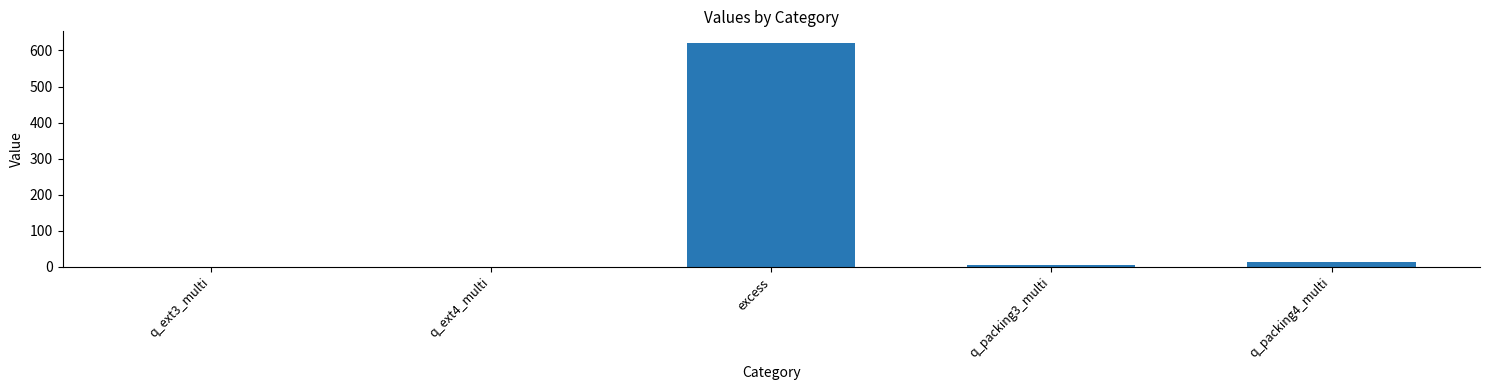

What is the change in value from q_ext4_multi to q_packing4_multi?

+12.5